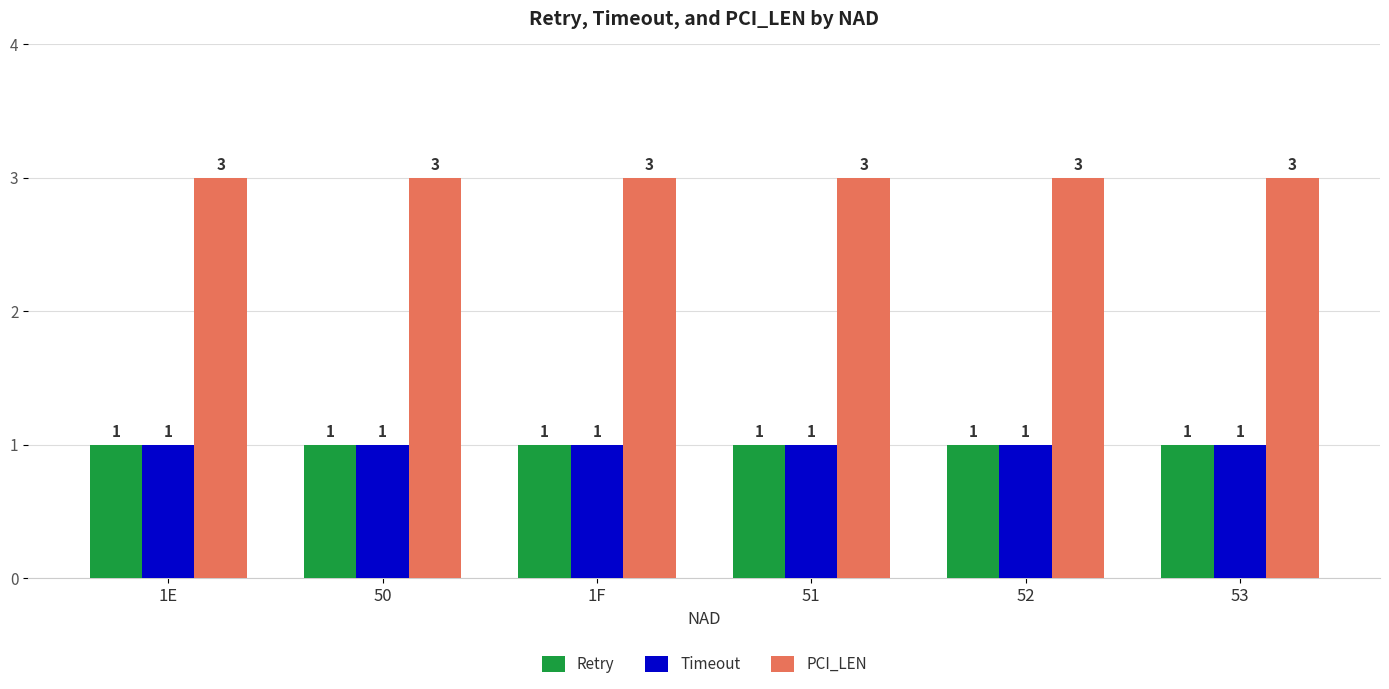

At how many categories does at least one series exceed 2?

6